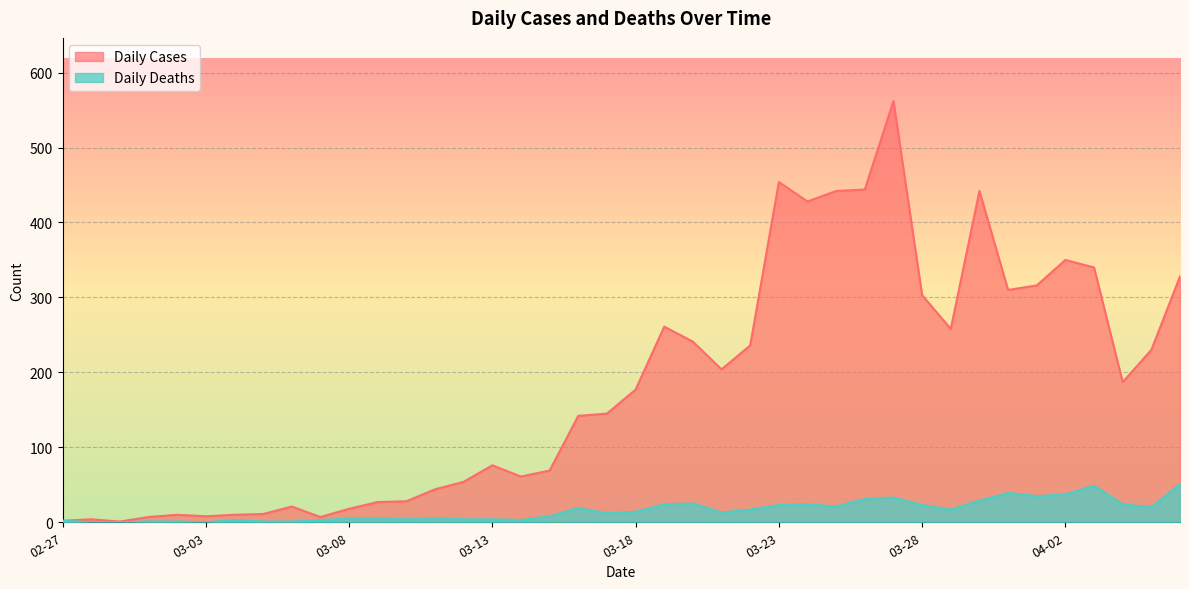

What are all the series names shown in the legend?

Daily Cases, Daily Deaths